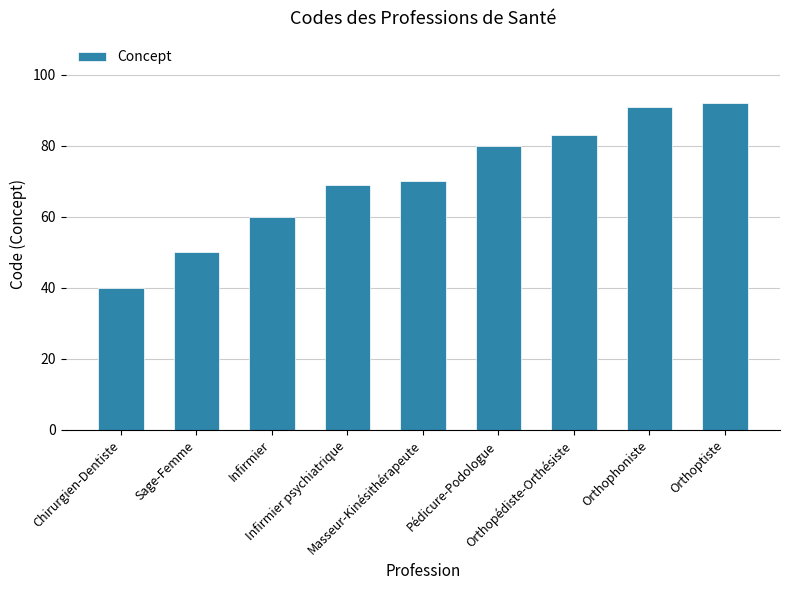

Which label corresponds to the smallest value in the chart?

Chirurgien-Dentiste